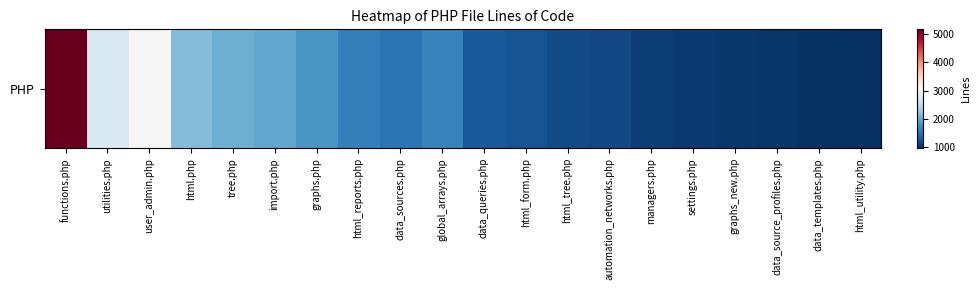

Where does the data first go above 1543?

functions.php